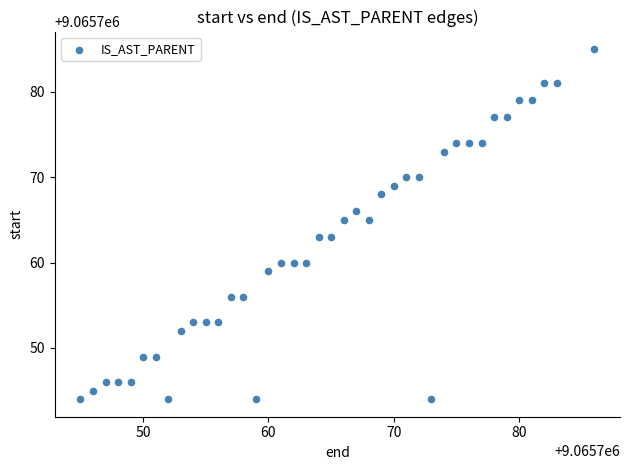

What is the range of X values (max minus min)?

41